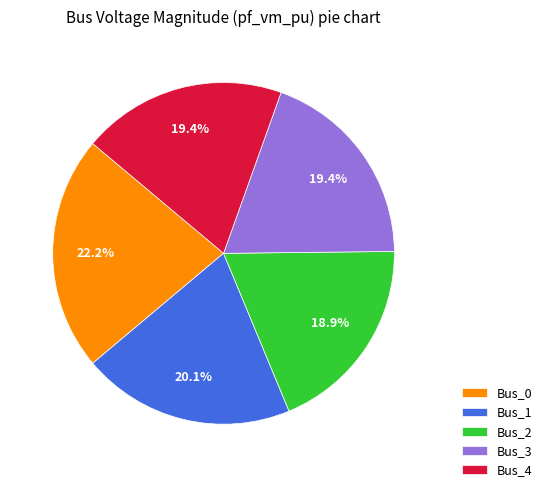

Combined, do Bus_2 and Bus_4 account for over 50%?

No